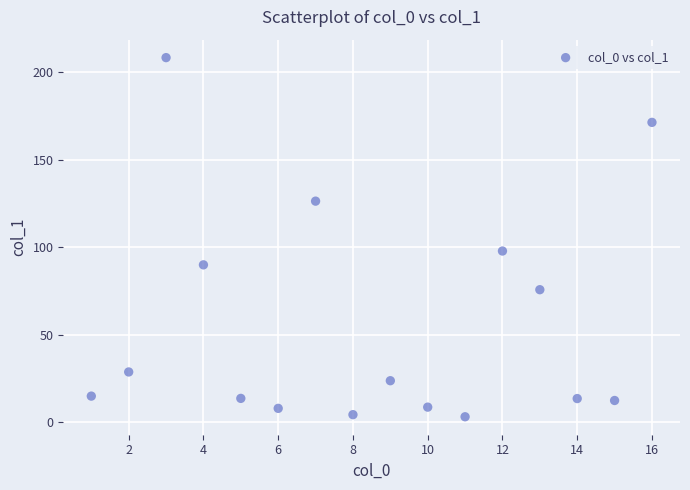

What Y value in the scatter plot is closest to 105?

97.9